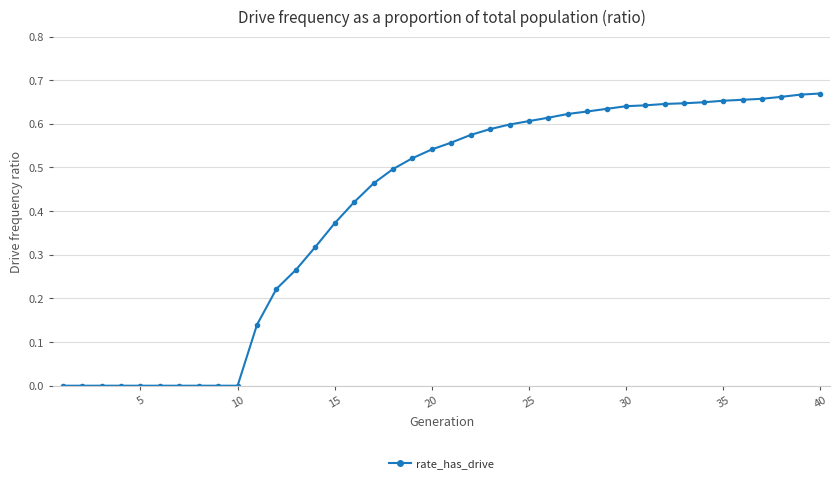

What is the sum of all values?

16.4